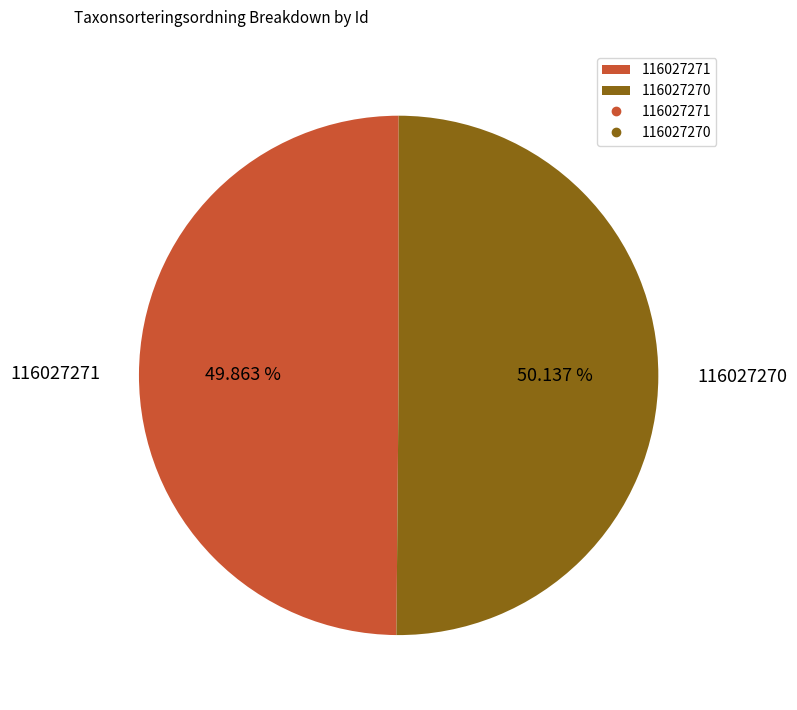

Approximately how many times larger is the value at 116027271 compared to 116027270?

1.0